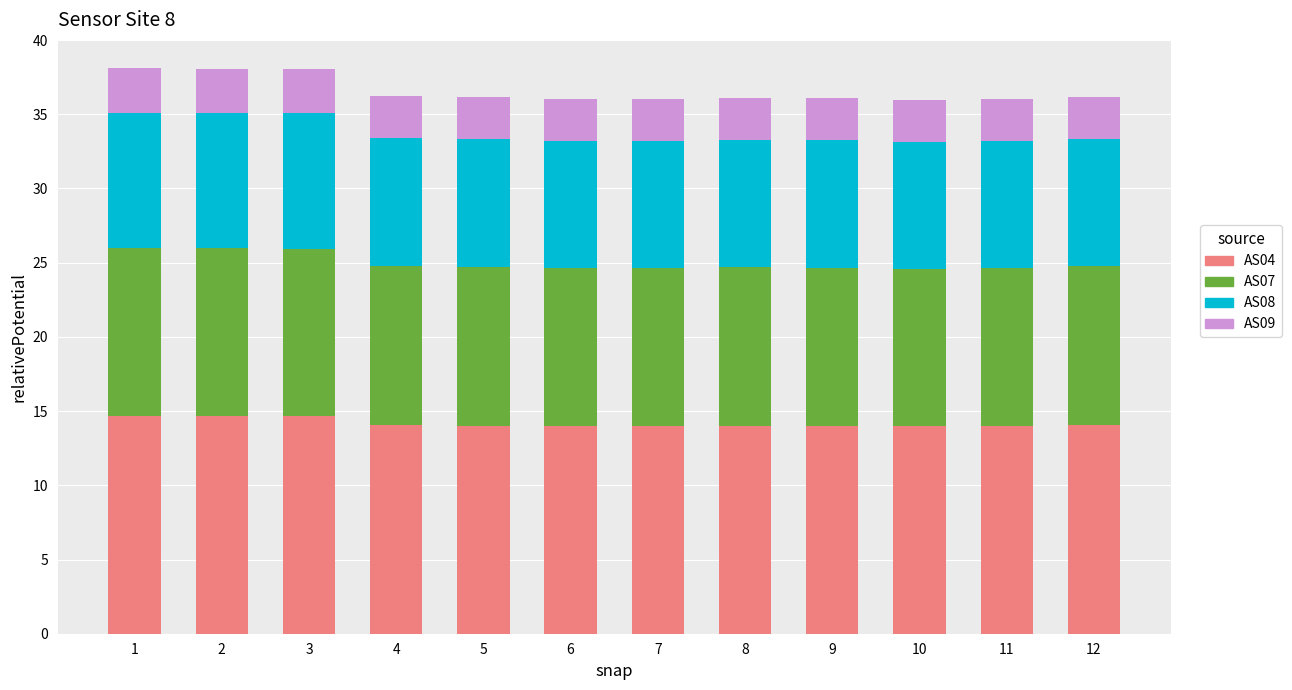

Does the chart contain any negative values?

No